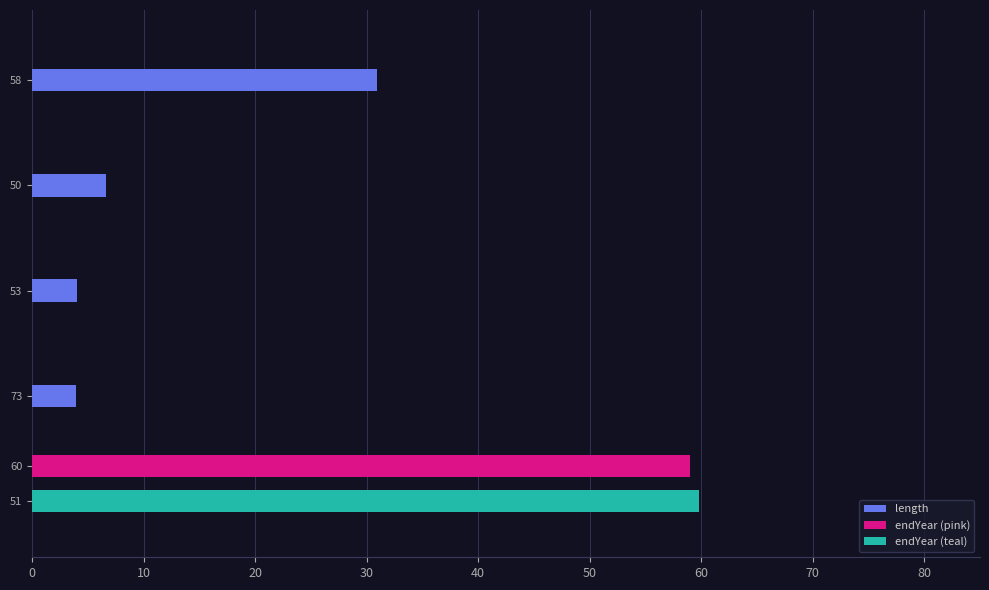

How many values in the length series are below 6?

2